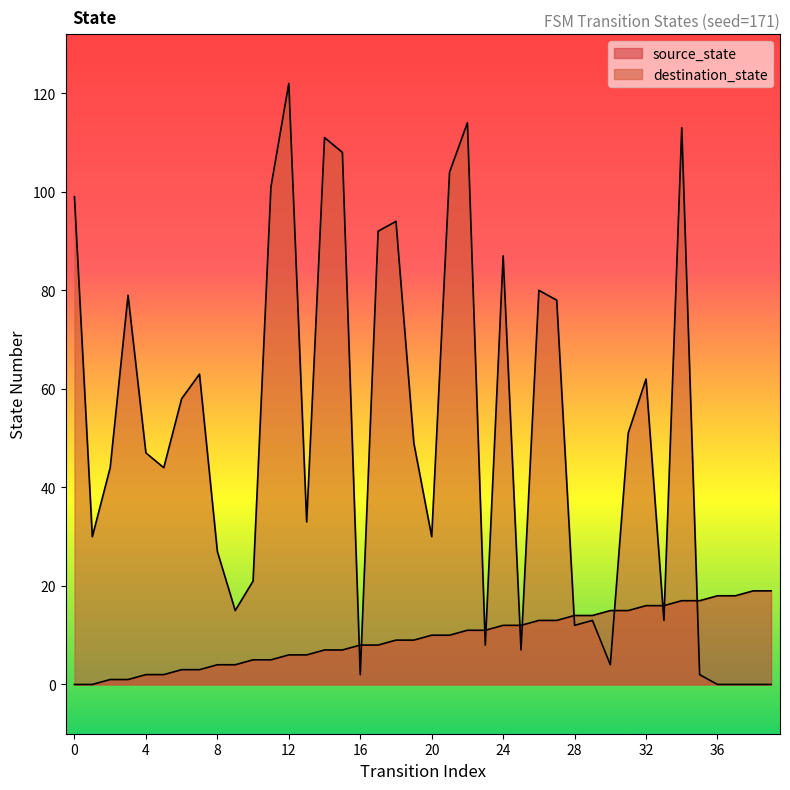

Which series has the widest spread of Y values?

destination_state